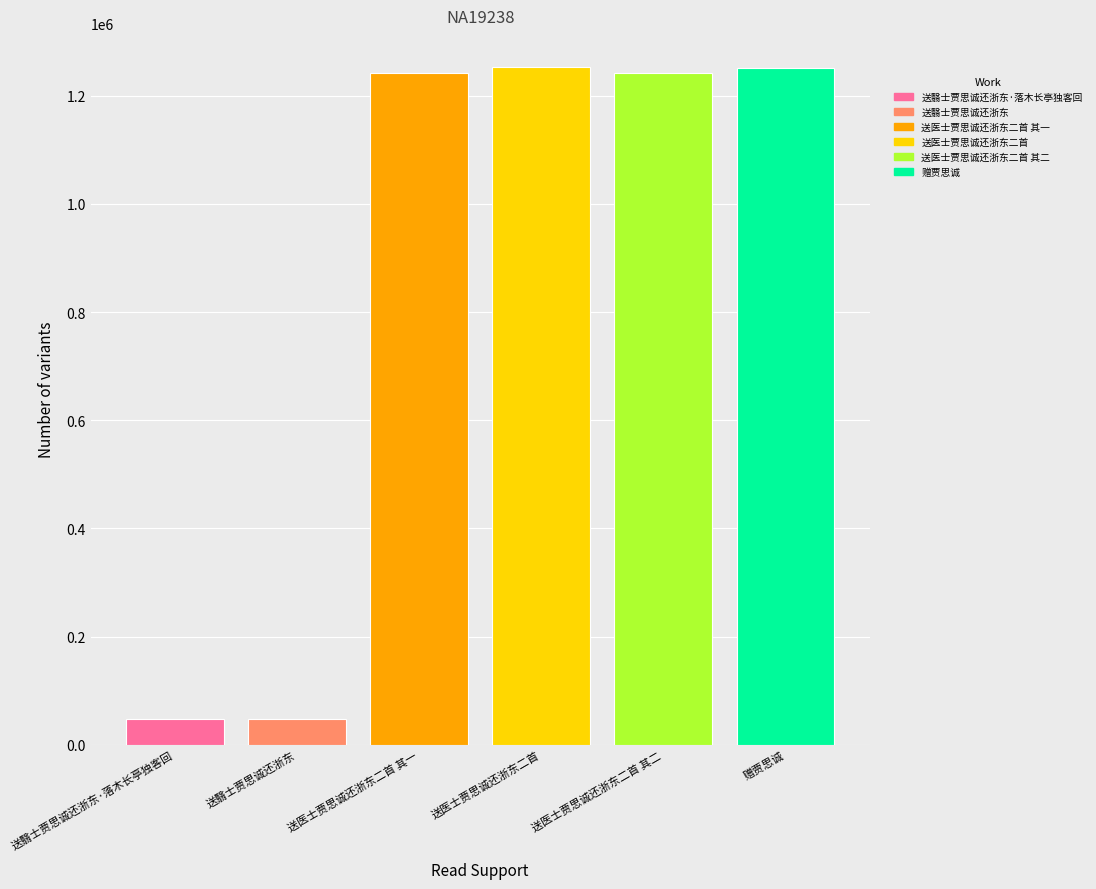

What is the label of the 1st bar from the right?

赠贾思诚